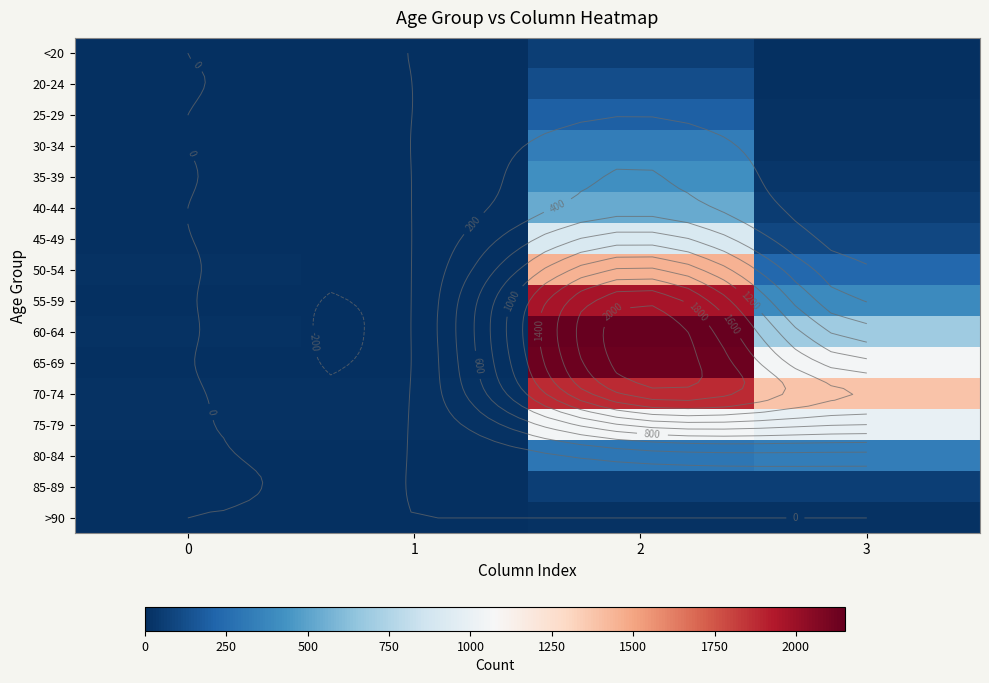

Is the value of 75-79 at 2 greater than the value of 20-24 at 1?

Yes